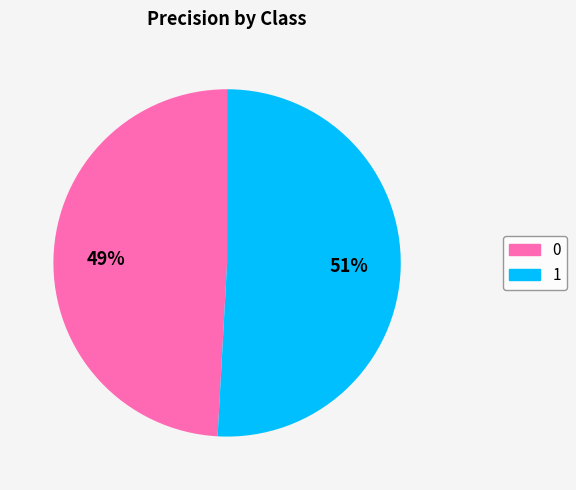

Which category has the biggest portion of the pie?

1